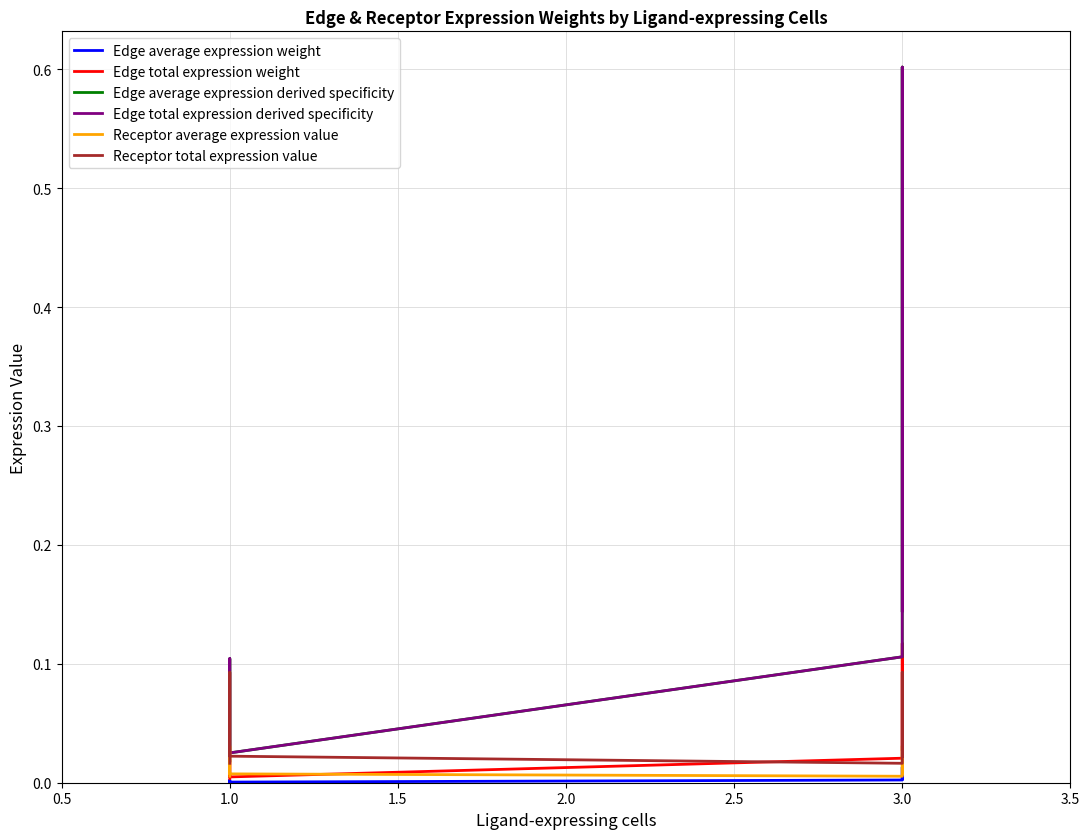

Is the value of Receptor average expression value at 3.0 greater than the value of Edge total expression weight at 1.0?

Yes